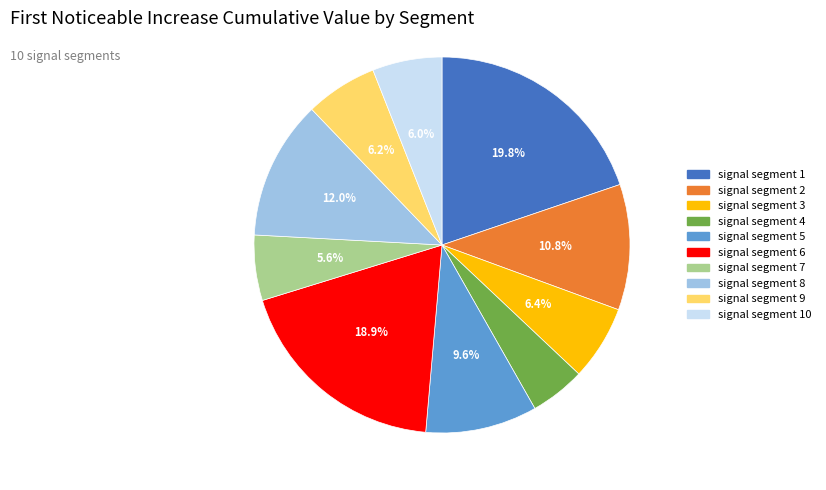

How many segments does this pie chart have?

10